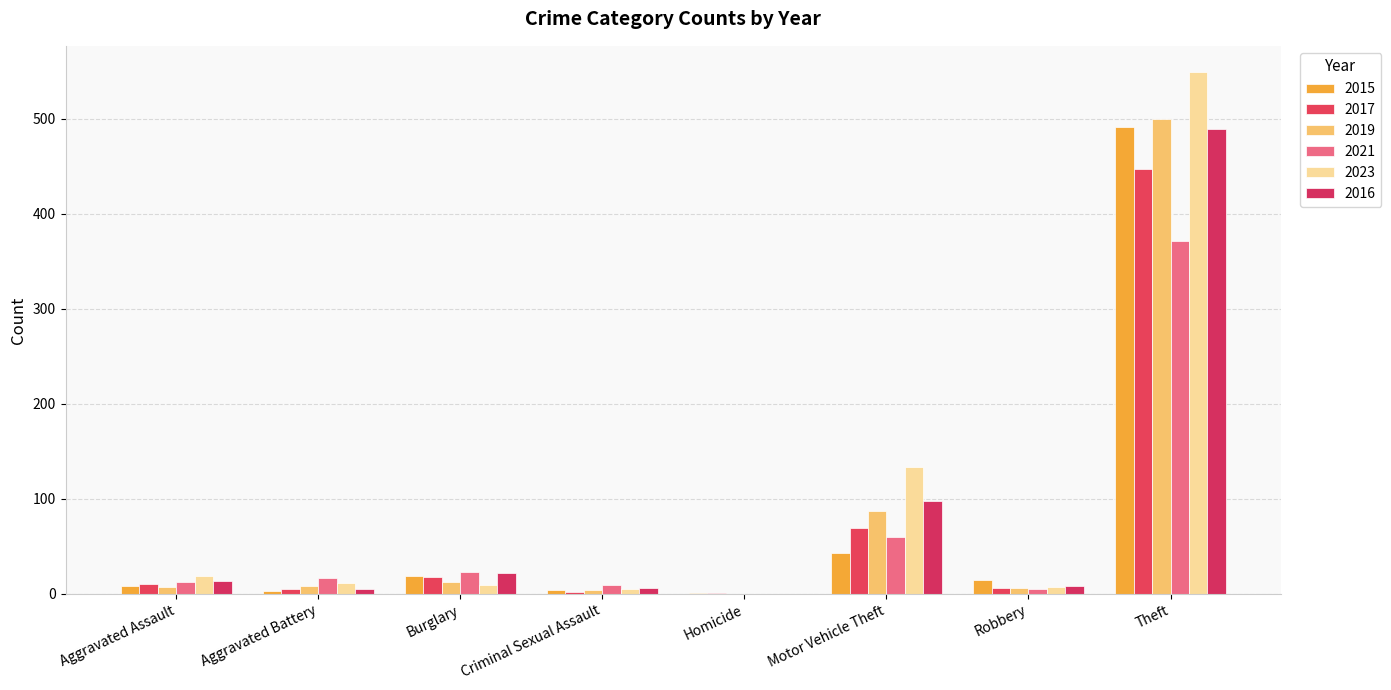

What is the maximum value for 2023?

549